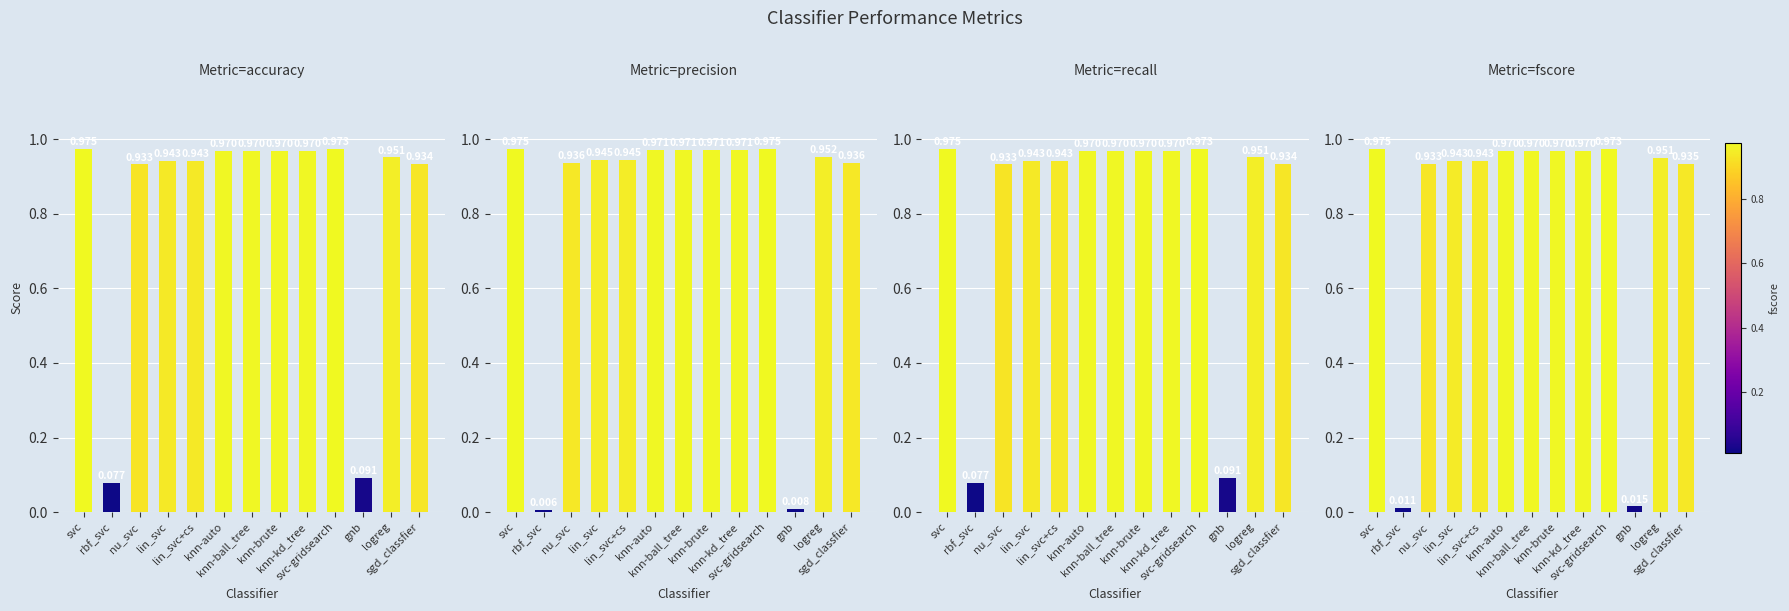

How many bars are there in total?

52